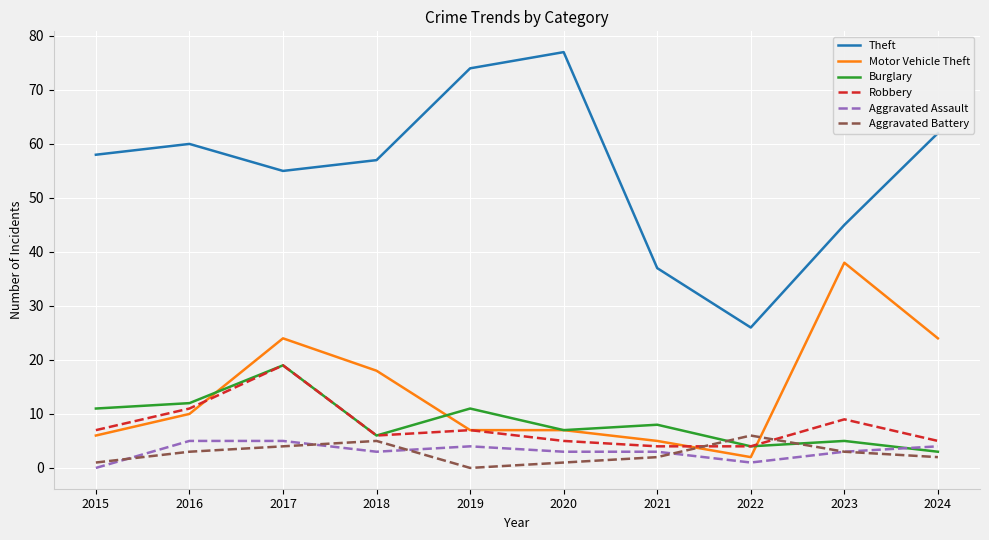

Read the Burglary value at 2023.

5